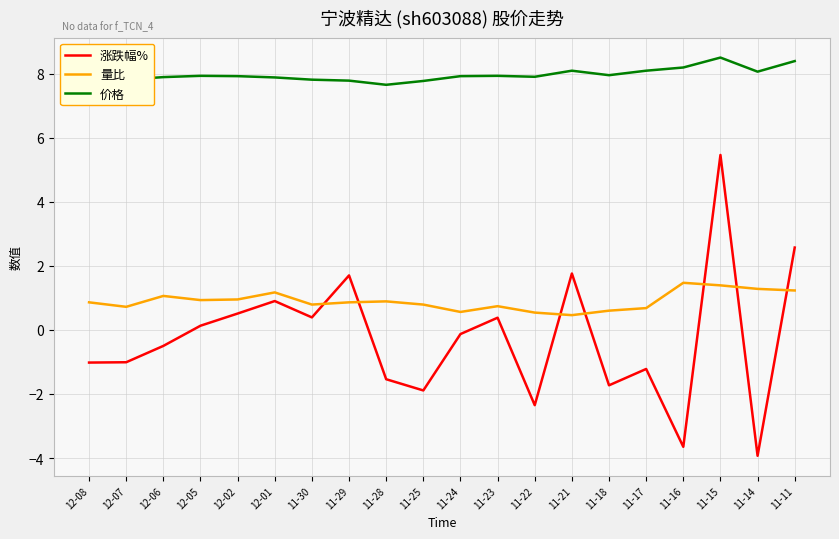

Rank the series at 11-23 from highest to lowest value.

价格, 量比, 涨跌幅%